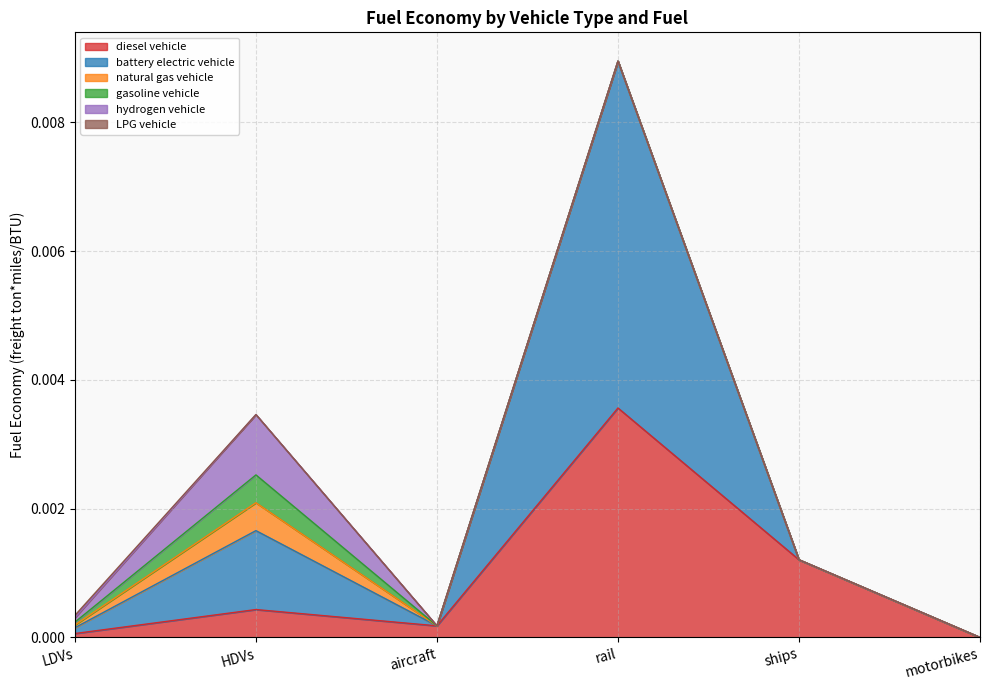

Which series has the widest spread of values?

battery electric vehicle